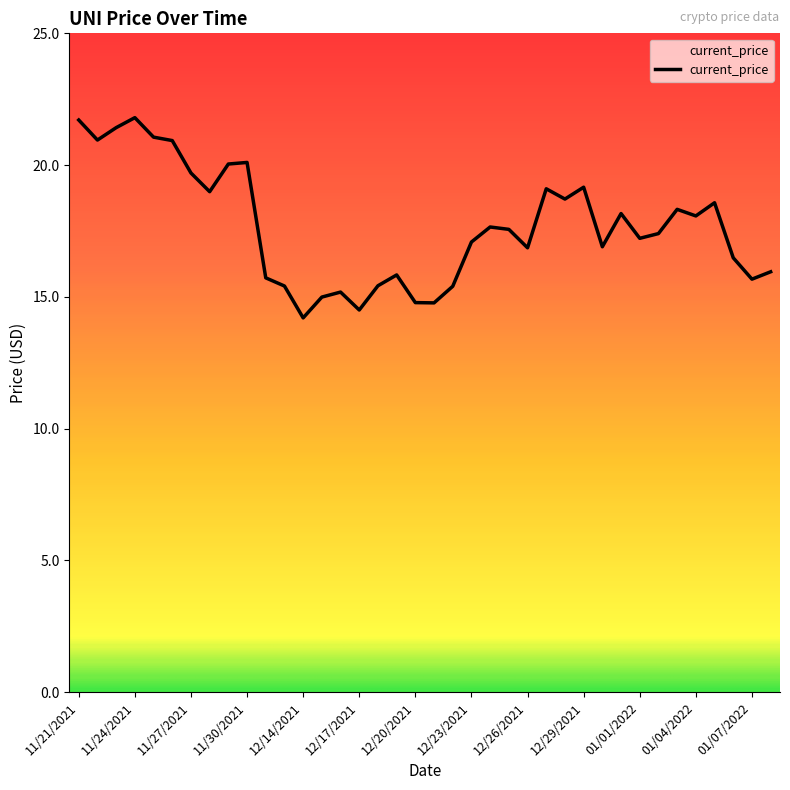

What is the minimum value shown in the chart?

14.2